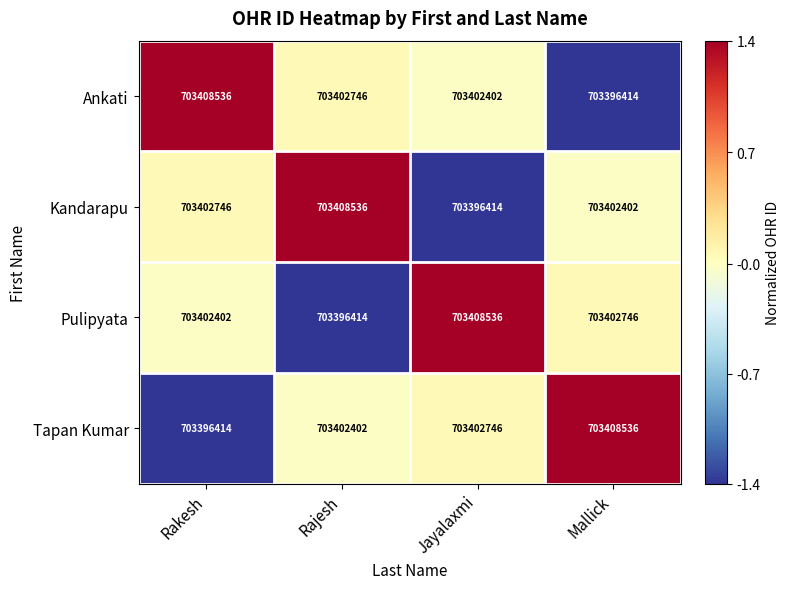

Reading left to right, list all the values displayed in this chart.

Ankati: 703408536	703402746	703402402	703396414
Kandarapu: 703402746	703408536	703396414	703402402
Pulipyata: 703402402	703396414	703408536	703402746
Tapan Kumar: 703396414	703402402	703402746	703408536